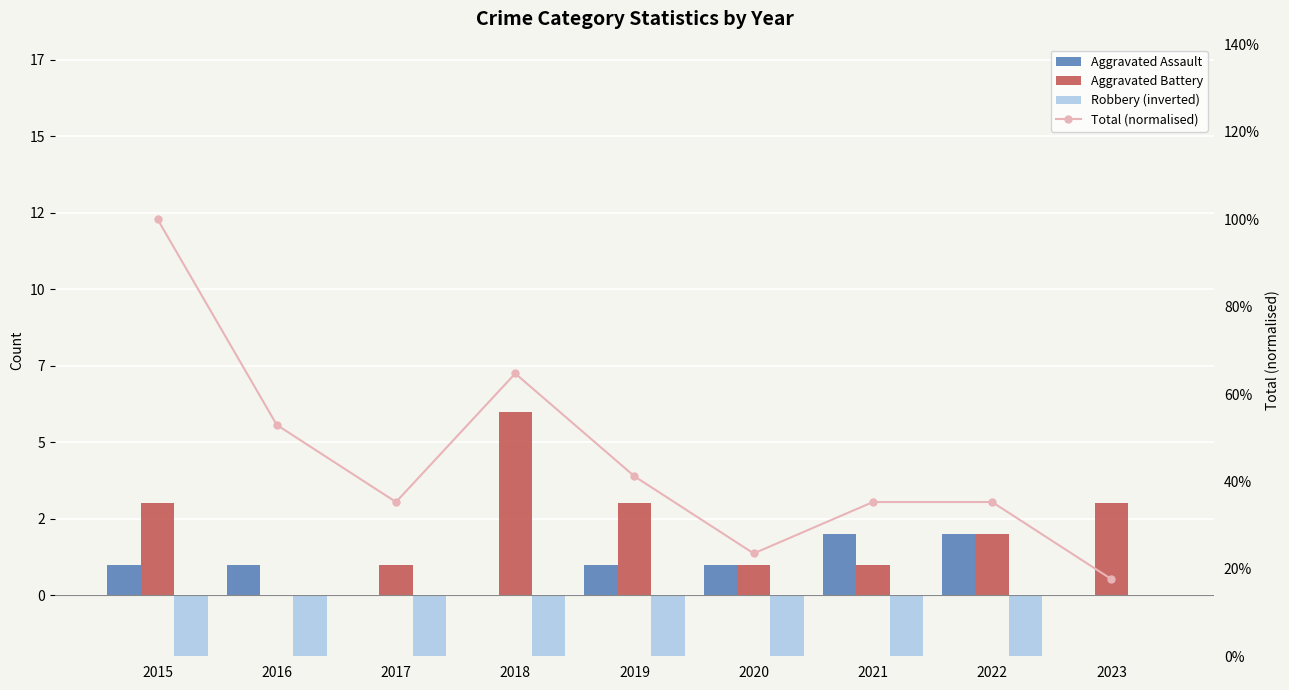

What is the value of the Aggravated Assault bar at the 5th from the left?

1.0